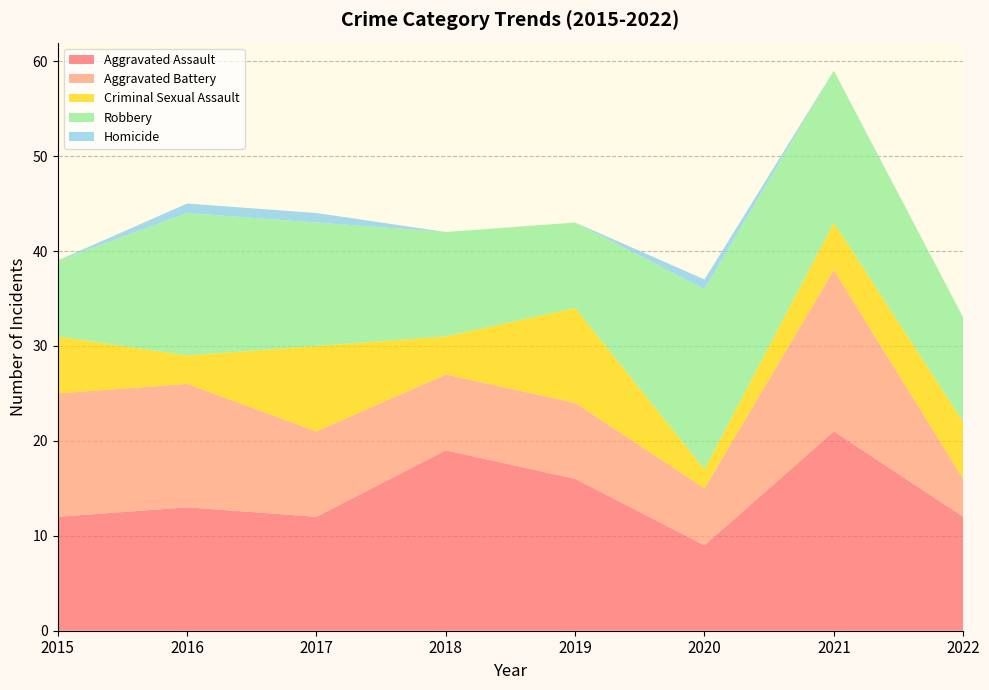

Reading left to right, what are all the values shown in this chart?

Aggravated Assault: 12	13	12	19	16	9	21	12
Aggravated Battery: 13	13	9	8	8	6	17	4
Criminal Sexual Assault: 6	3	9	4	10	2	5	6
Robbery: 8	15	13	11	9	19	16	11
Homicide: 0	1	1	0	0	1	0	0